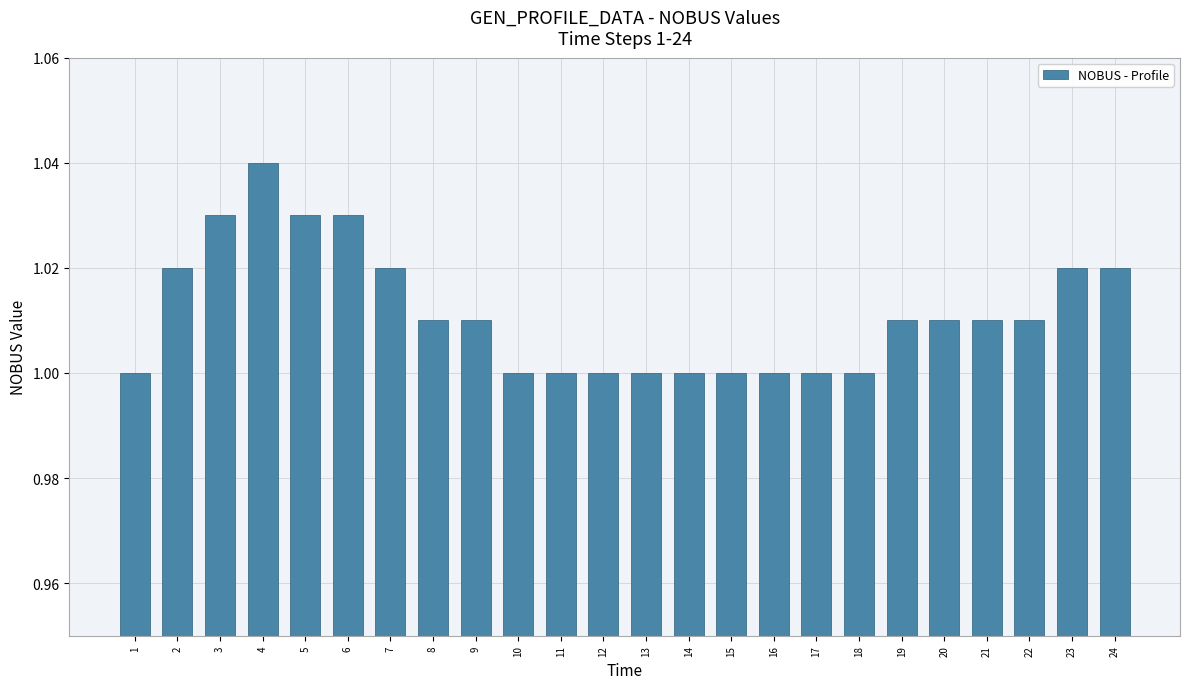

At which category does the chart reach its peak across all series?

4